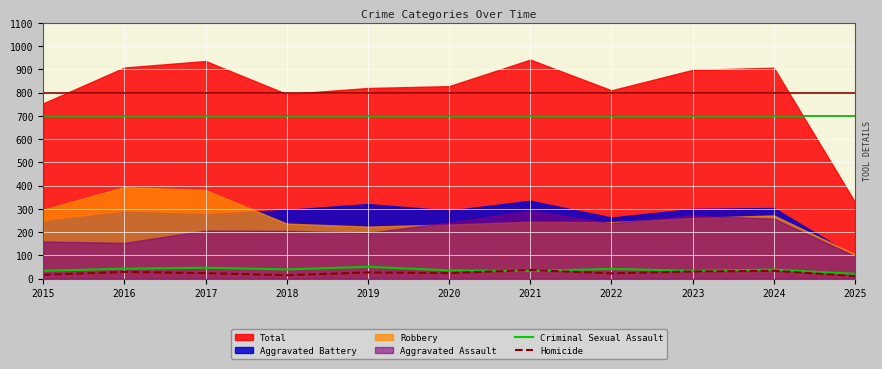

Which category has the highest value in the Criminal Sexual Assault series?

2019